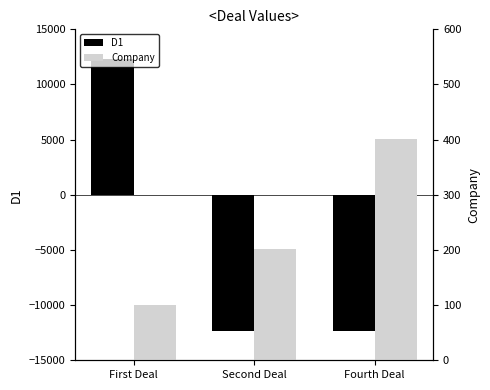

What is the sum of the Company values at First Deal and Fourth Deal?

502.0